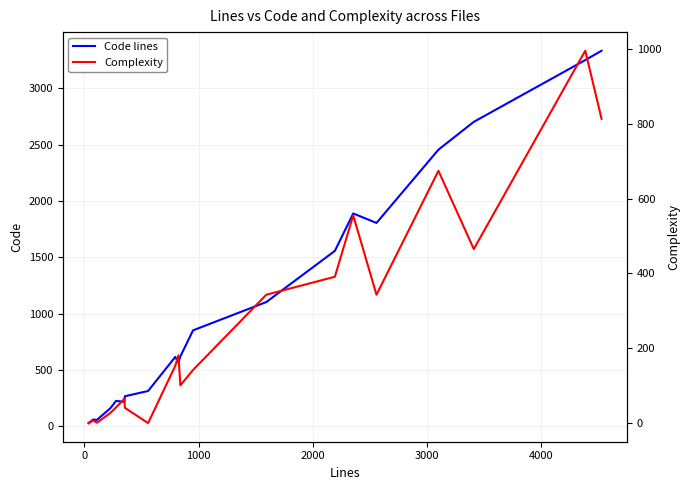

What is the maximum value for Code lines?

3333